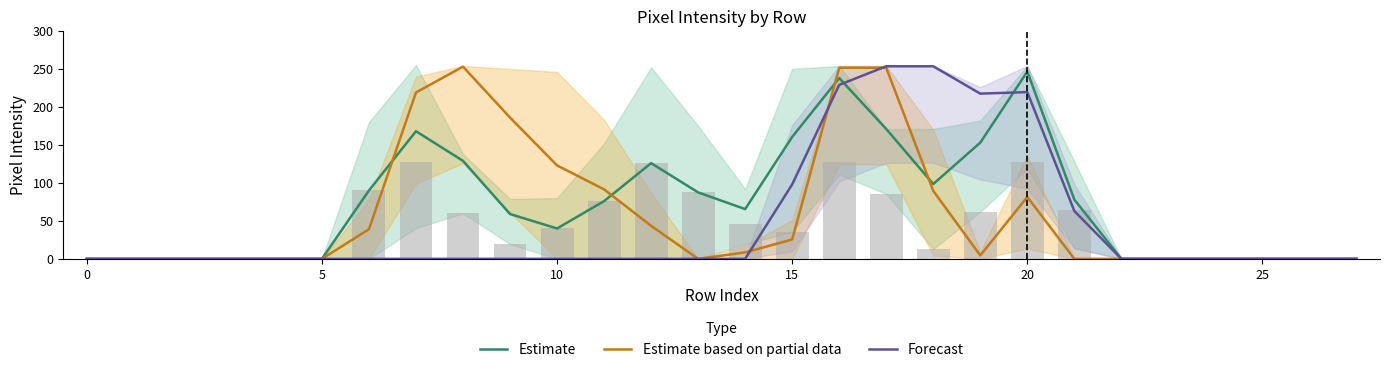

Between 11 and 15, which is larger?

15